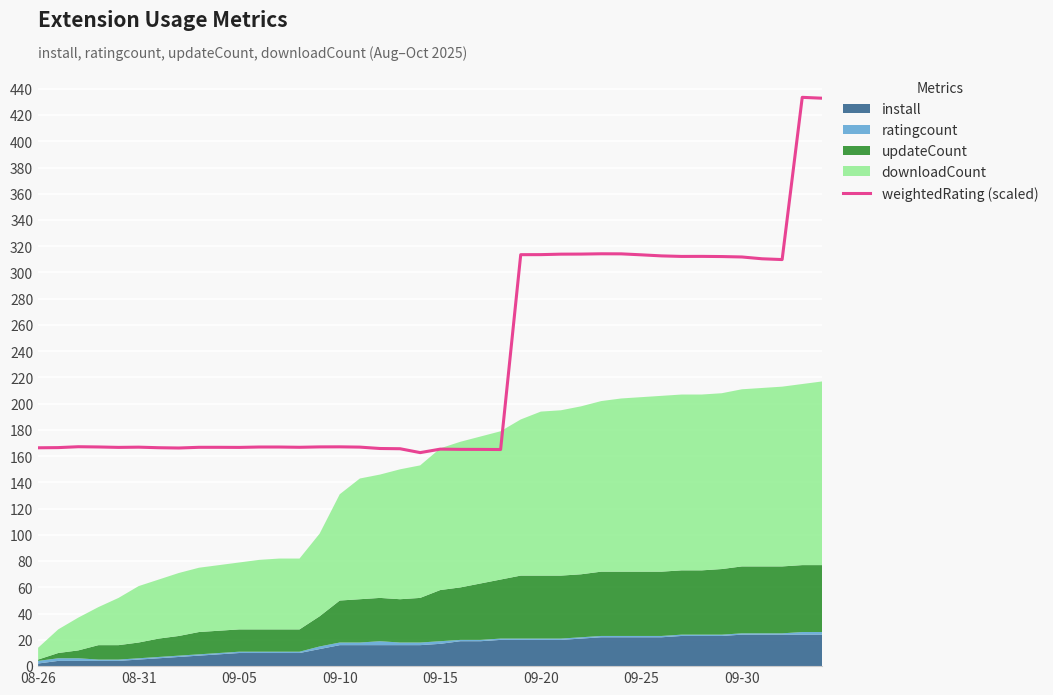

What is the minimum value for weightedRating (scaled)?

162.7